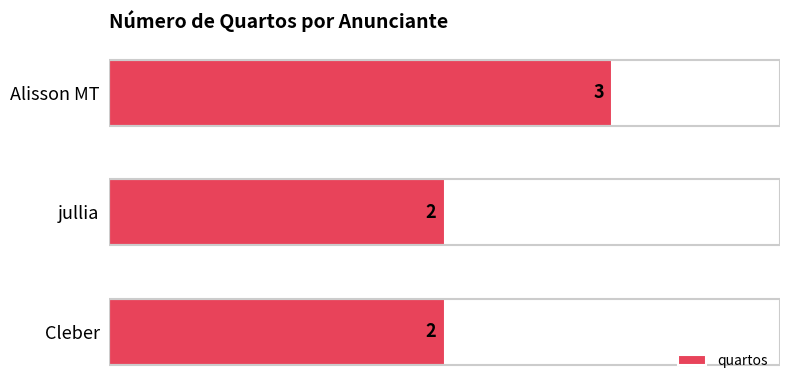

At which category does the chart reach its peak across all series?

Alisson MT